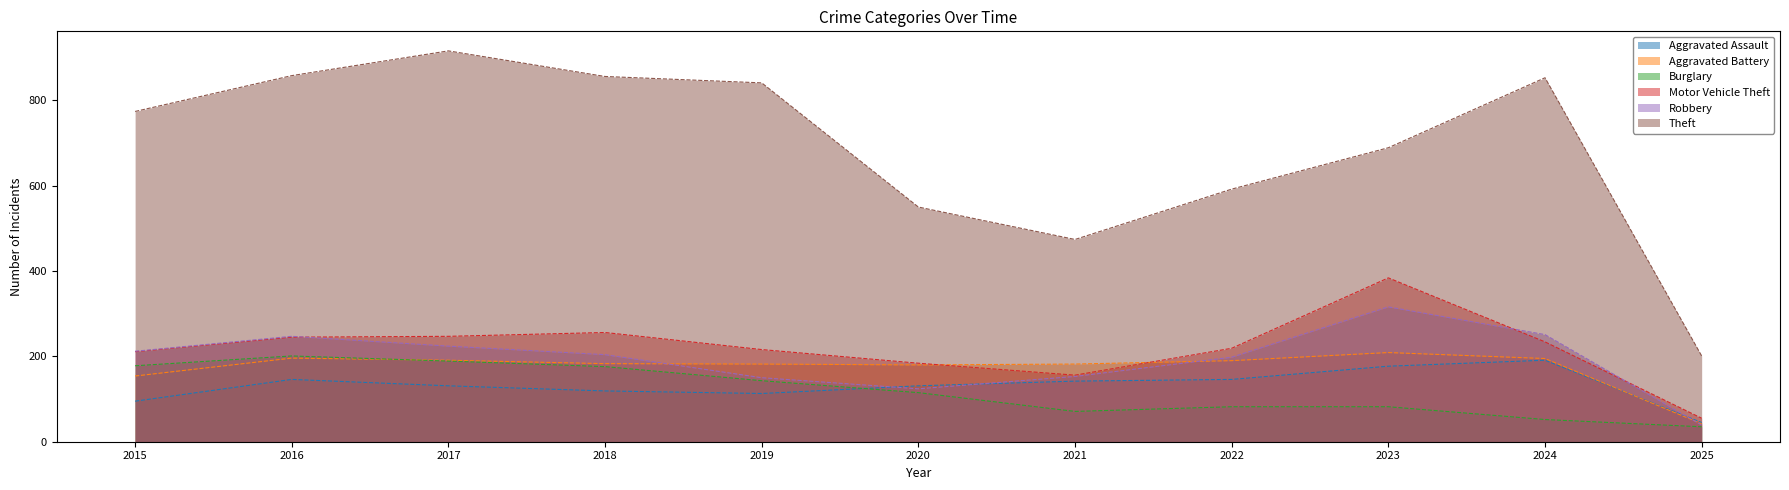

Which series has the largest total across all categories?

Theft